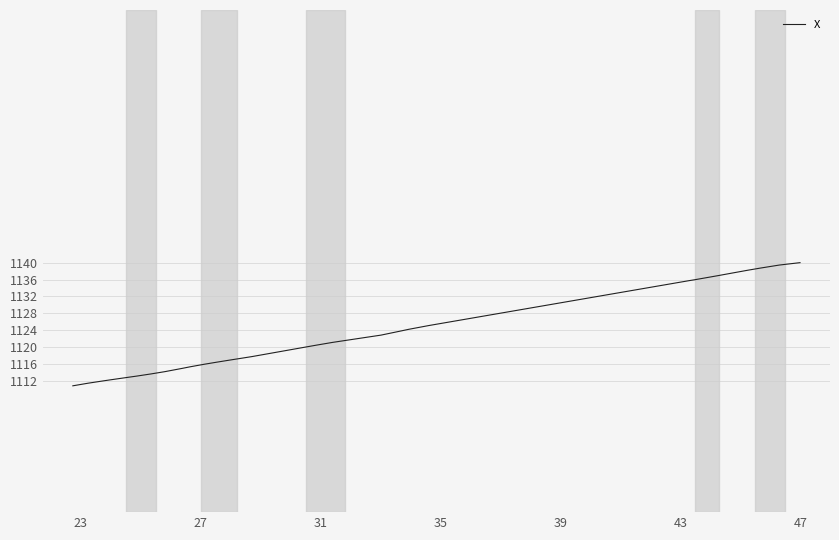

What is the maximum value shown in the chart?

1140.0